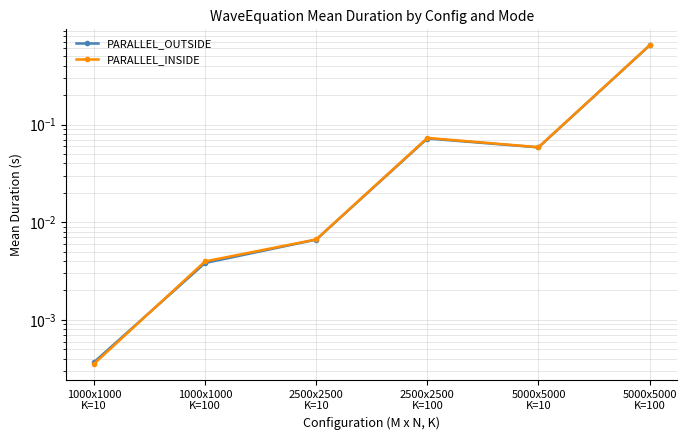

After their last crossing, which series has the higher values: PARALLEL_OUTSIDE or PARALLEL_INSIDE?

PARALLEL_INSIDE